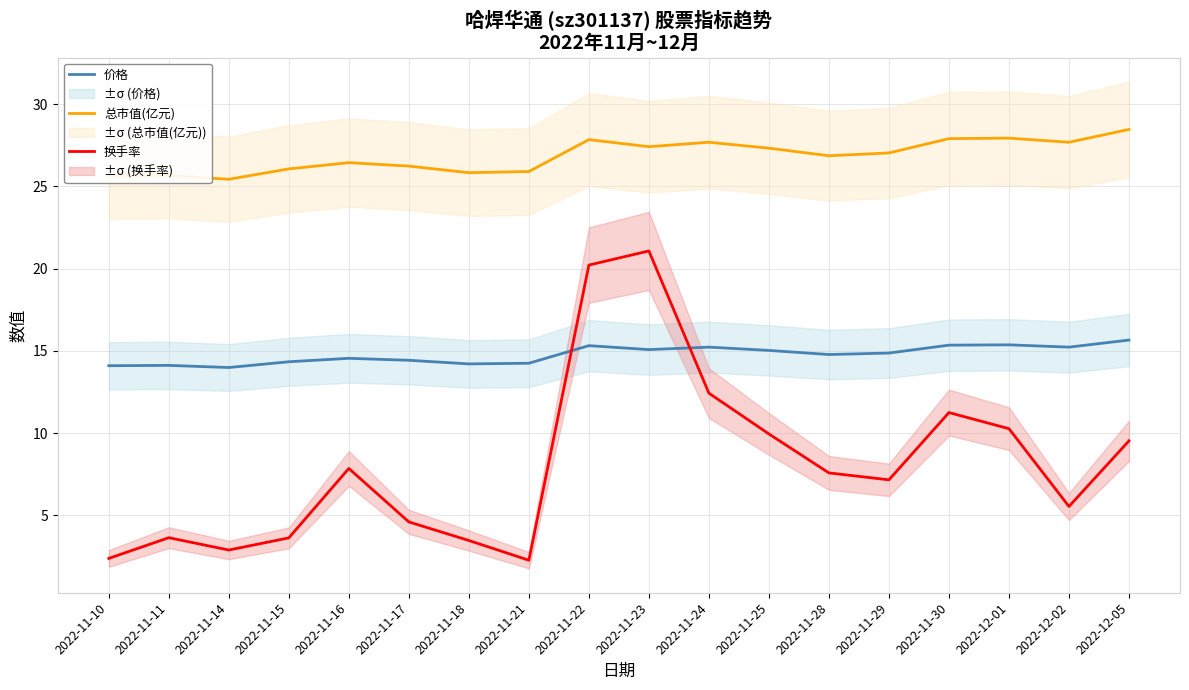

At which category is the sum across all series the highest?

2022-11-23